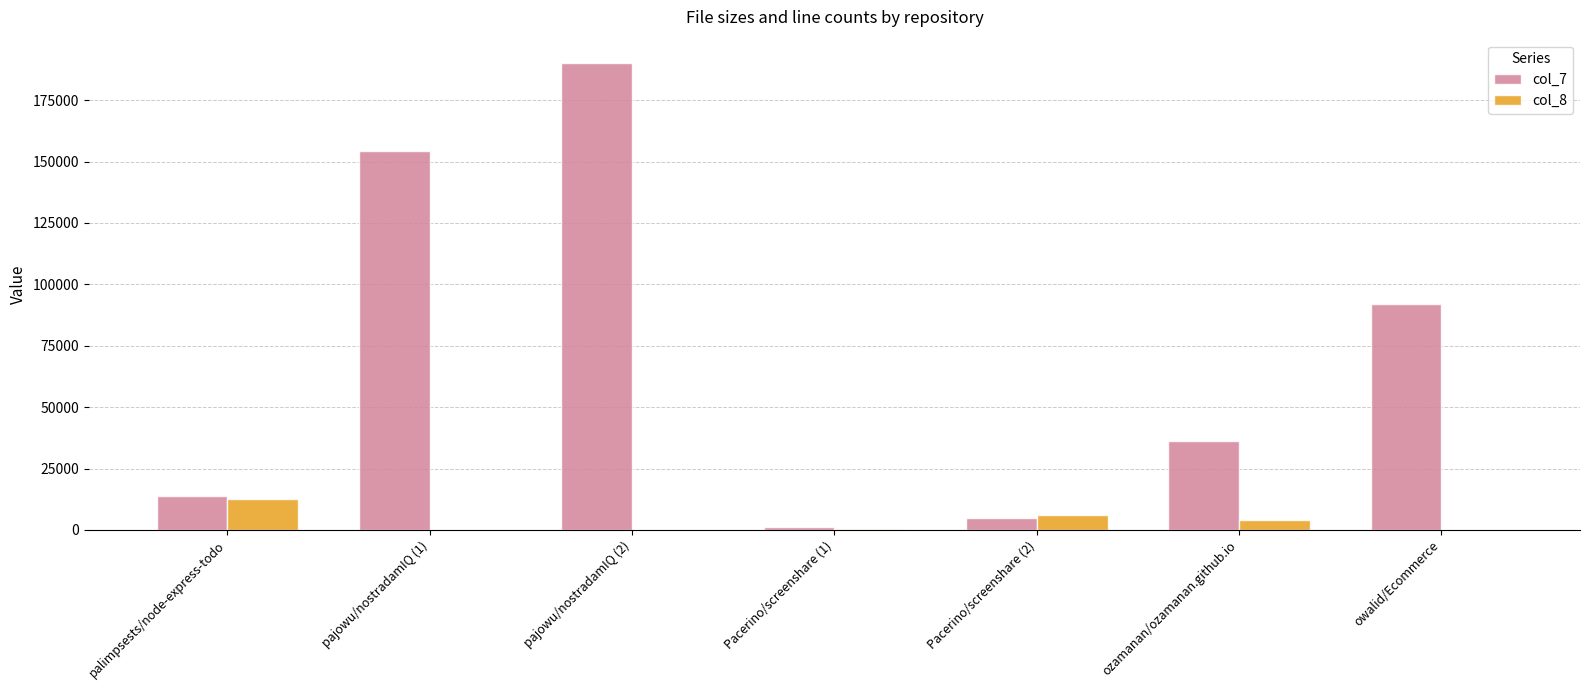

Which category has the highest value across all series?

pajowu/nostradamIQ (2)